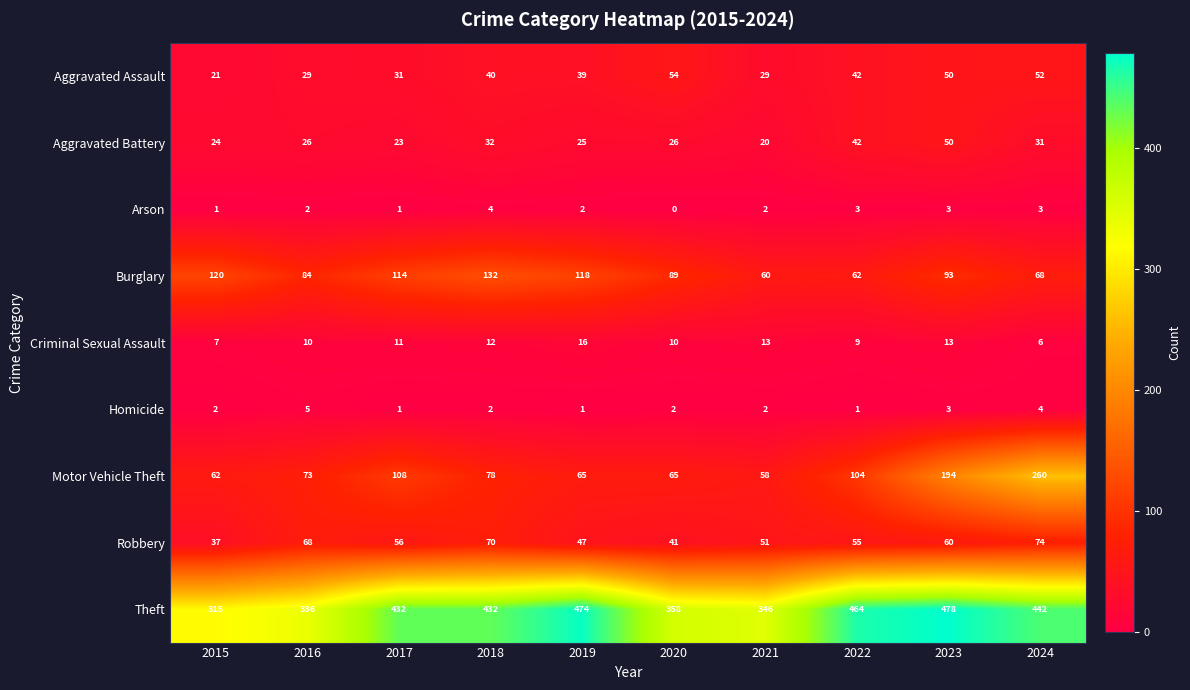

Count the number of data series in this chart.

9